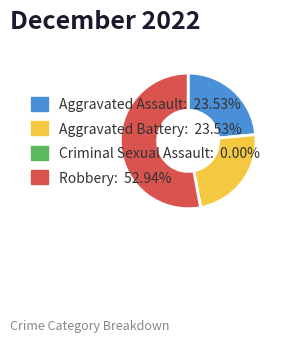

True or false: Aggravated Assault accounts for 24% of the total.

True